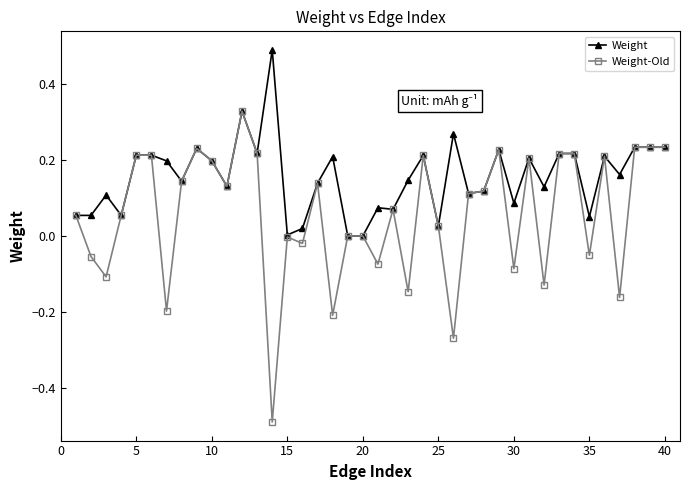

True or false: Weight-Old has more than 2 interior local peaks.

True